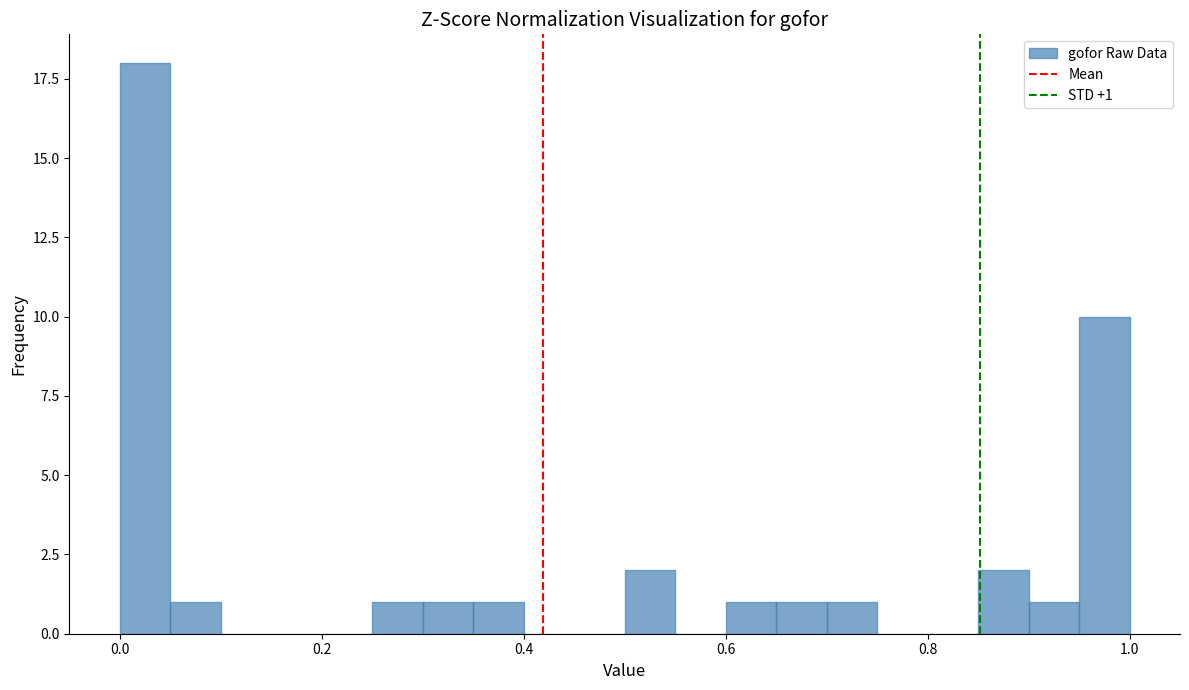

Read against the x-axis, roughly where is the centre of the tallest bar?

0.02